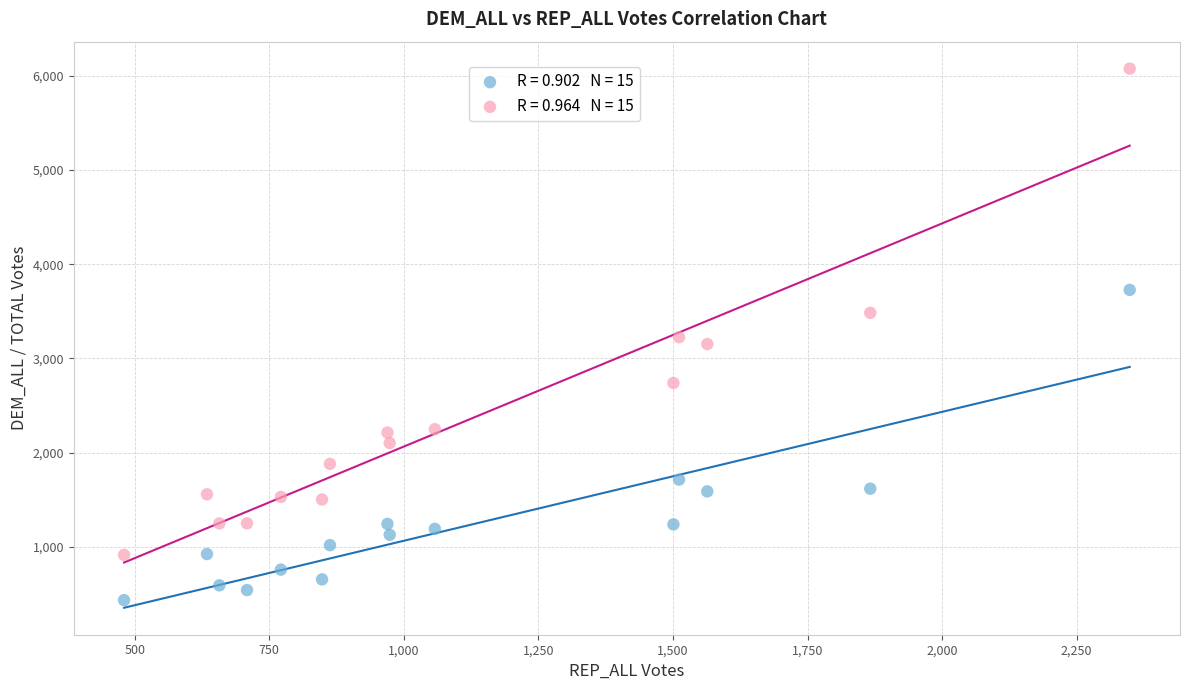

Across all data points, what is the range of X values (max minus min)?

1868.7